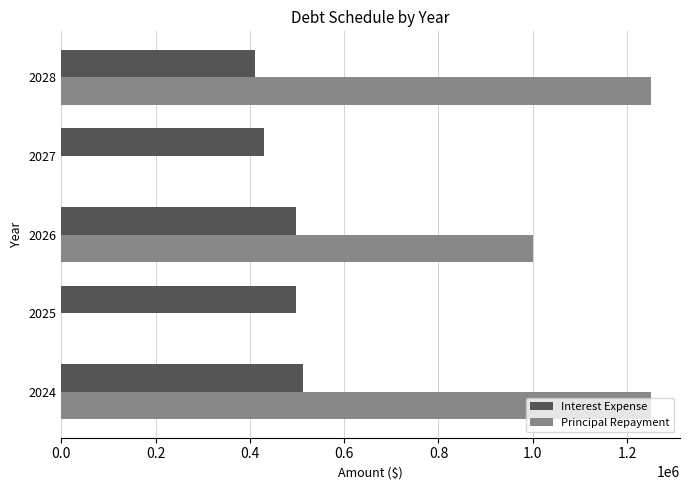

Count the Interest Expense values in the range 430850 to 497050.

3